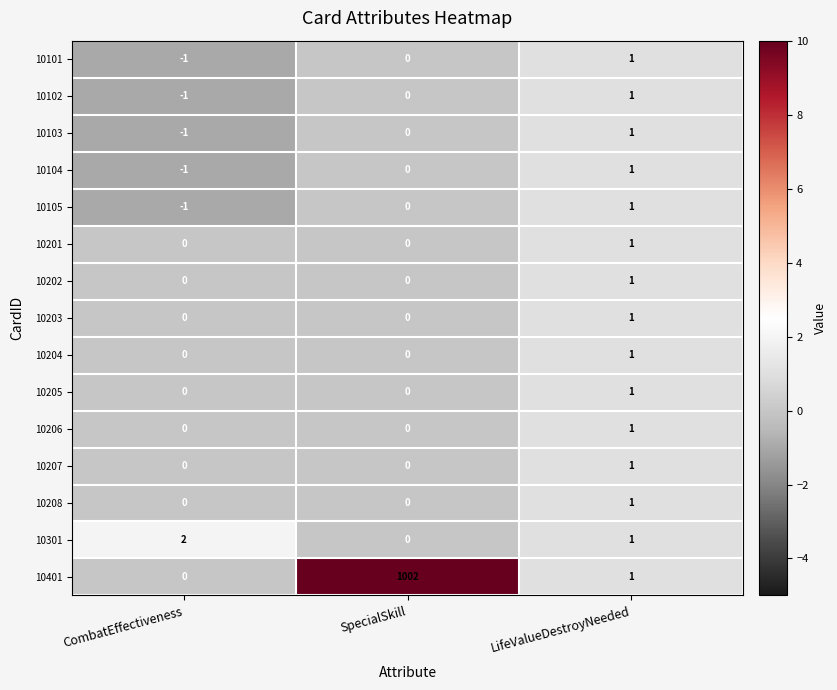

At which label does 10207 reach its peak?

LifeValueDestroyNeeded